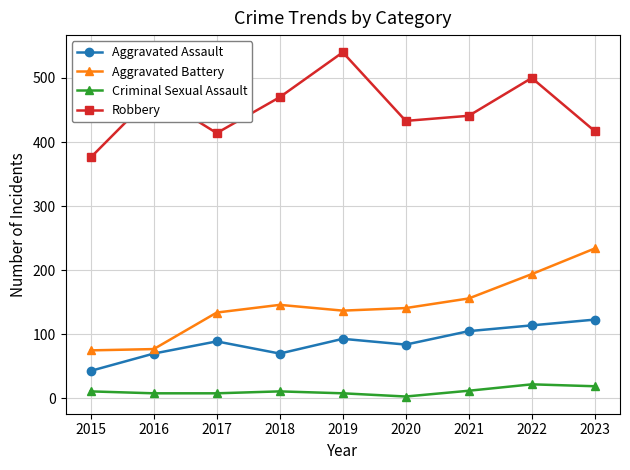

Which series has the widest spread of values?

Robbery